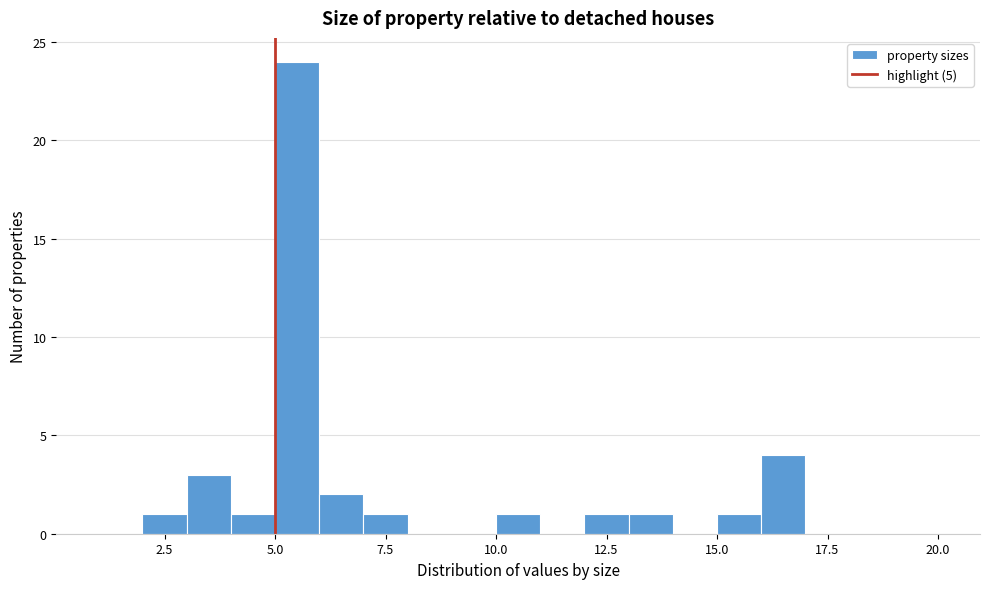

Around what value on the x-axis is the tallest bar? Give the approximate position of its centre, as read against the axis.

5.5